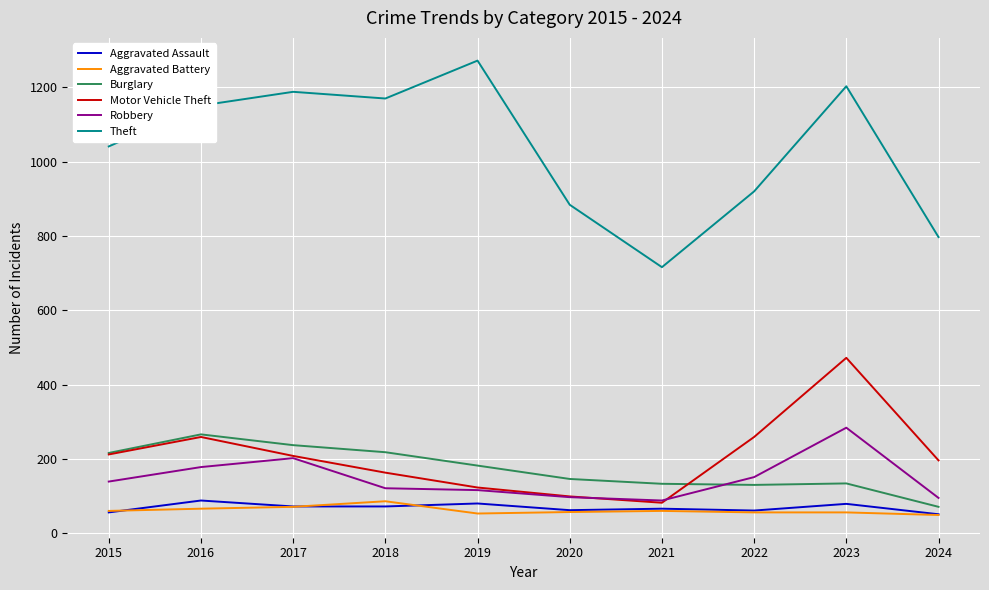

The Robbery series shows 137 at 2021. True or false?

False